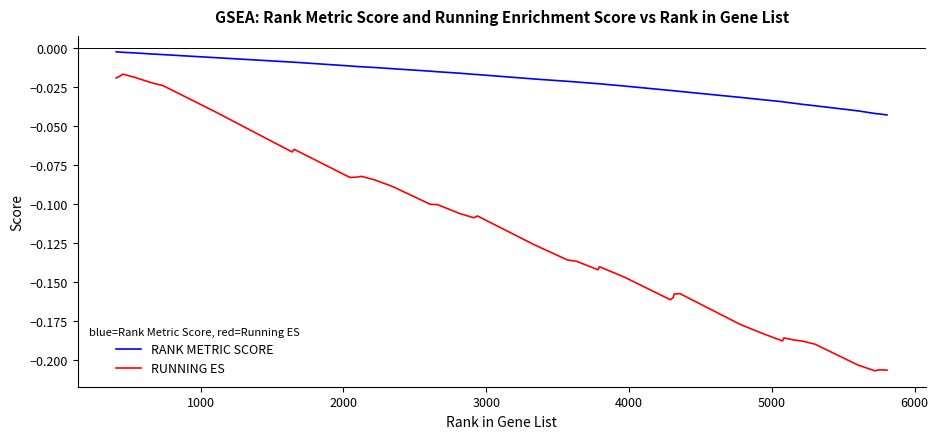

Rank the series by their average value, from lowest to highest.

RUNNING ES, RANK METRIC SCORE